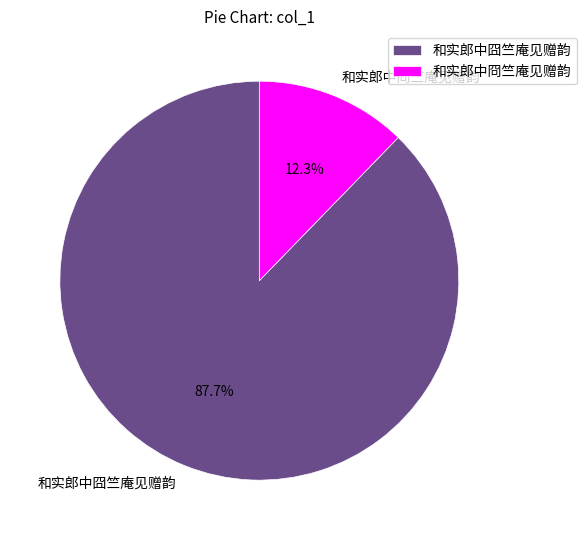

To the nearest percent, what is the average slice percentage?

50%